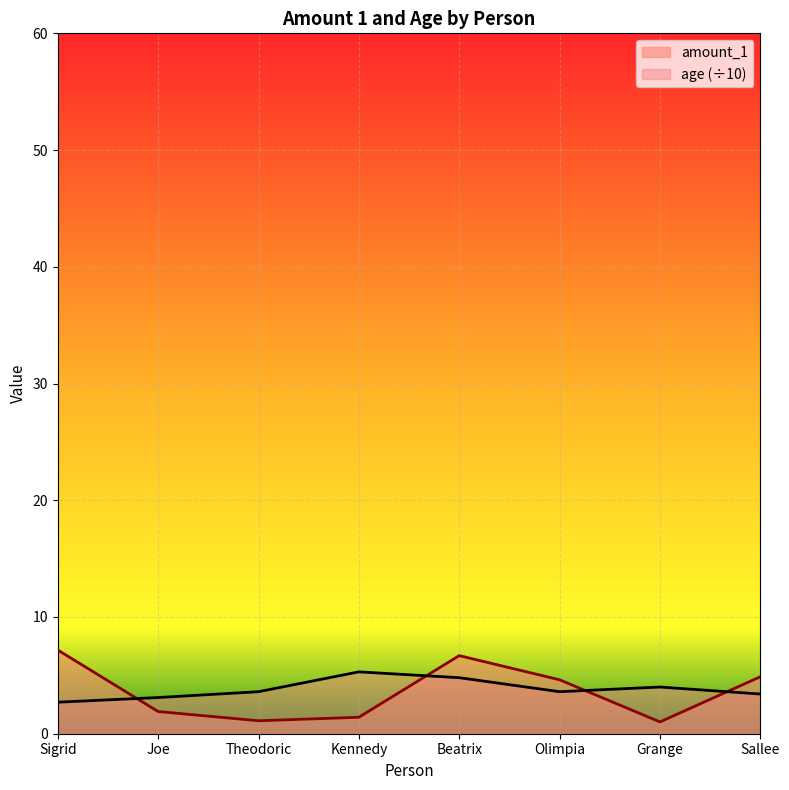

Which series has the largest total across all categories?

age